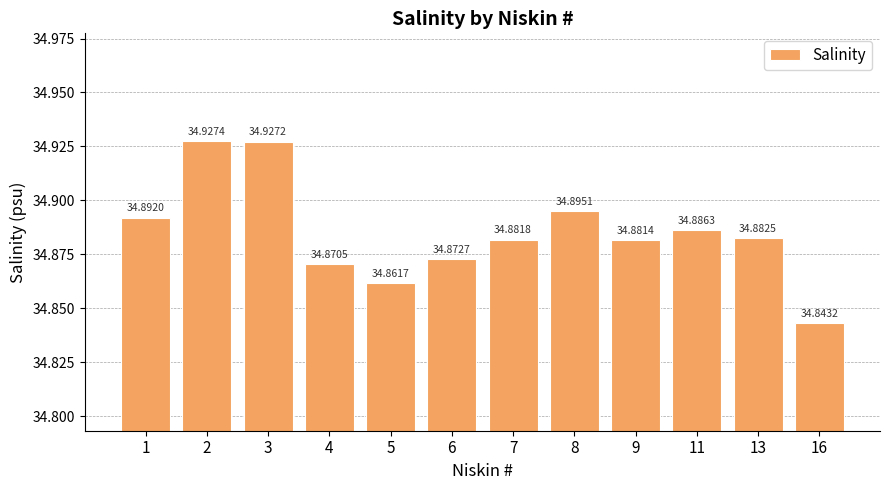

List the labels in order of value, smallest first.

16, 5, 4, 6, 9, 7, 13, 11, 1, 8, 3, 2